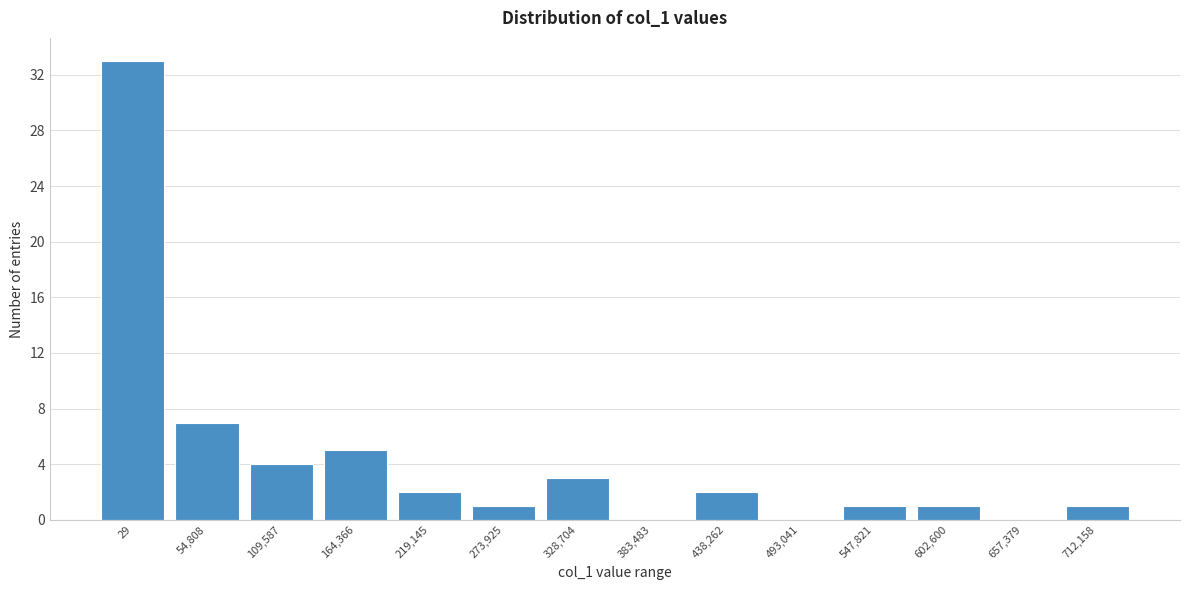

Reading right to left, transcribe all the data shown in this chart.

712,158=1	657,379=0	602,600=1	547,821=1	493,041=0	438,262=2	383,483=0	328,704=3	273,925=1	219,145=2	164,366=5	109,587=4	54,808=7	29=33